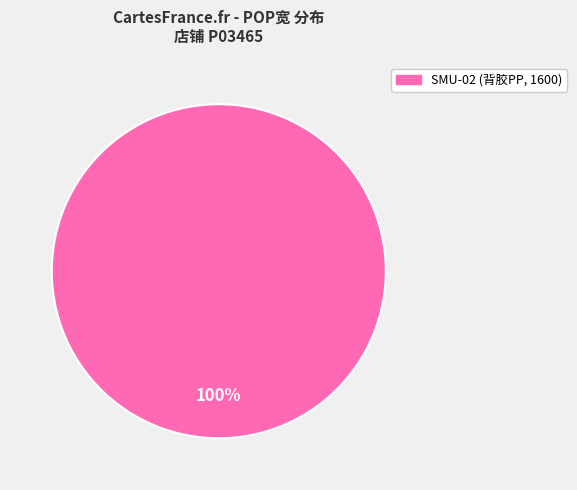

Is there a majority slice in this chart?

Yes